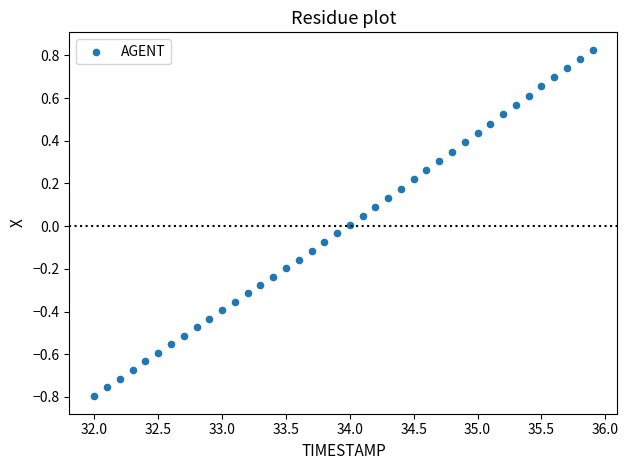

What is the range of Y values (max minus min)?

1.6